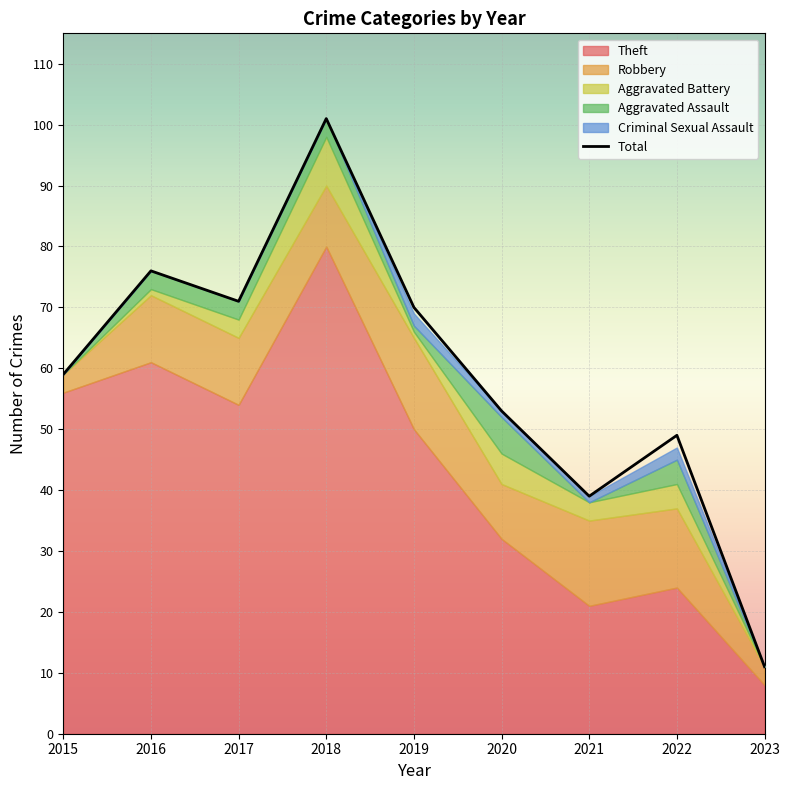

Rank the series by their maximum value, from lowest to highest.

Criminal Sexual Assault, Aggravated Assault, Aggravated Battery, Robbery, Theft, Total